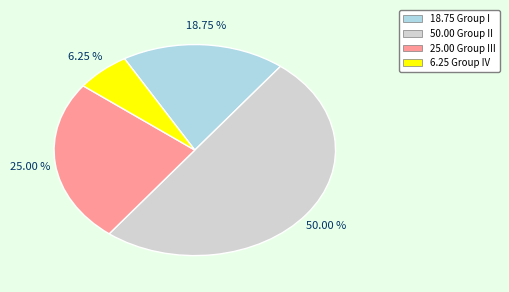

To the nearest percent, what is the difference between the largest and smallest slice percentages?

44%